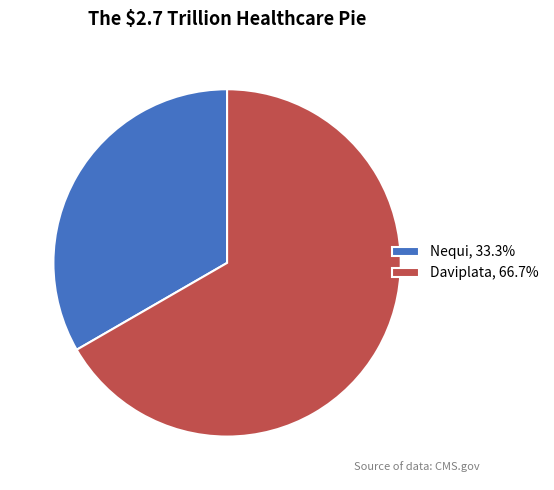

Do Nequi and Daviplata together represent more than half of the pie?

Yes